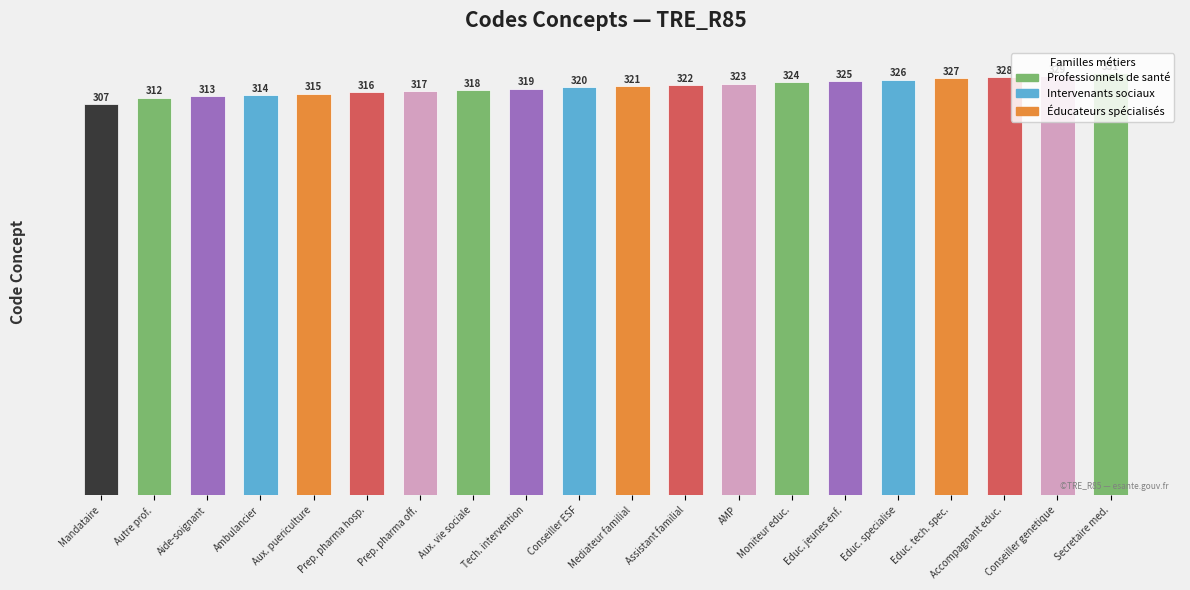

Are the bars horizontal?

No